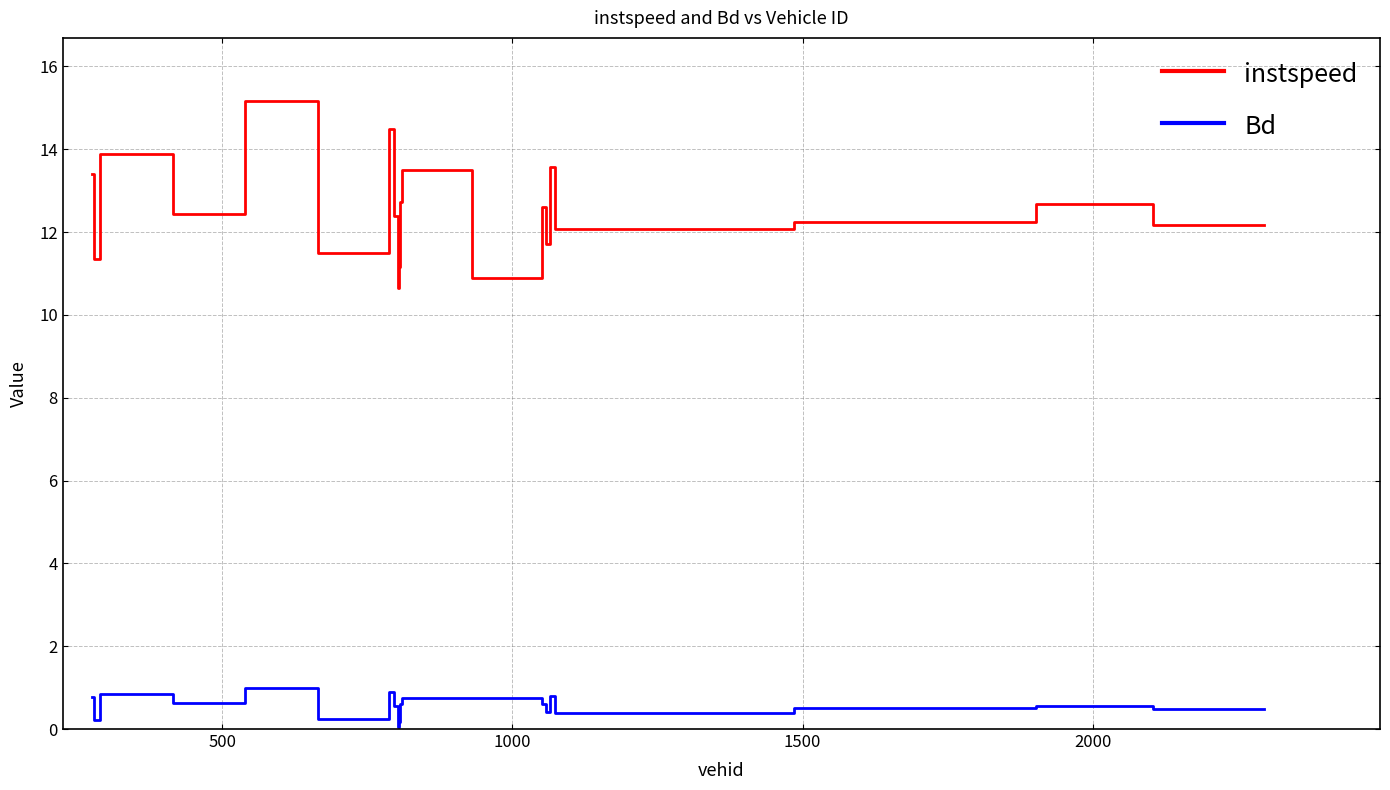

Which series has the largest total across all categories?

instspeed